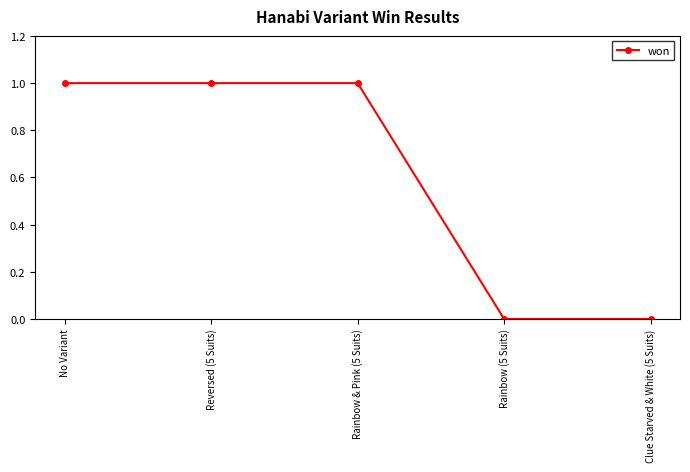

What is the label of the 2nd point from the right?

Rainbow (5 Suits)